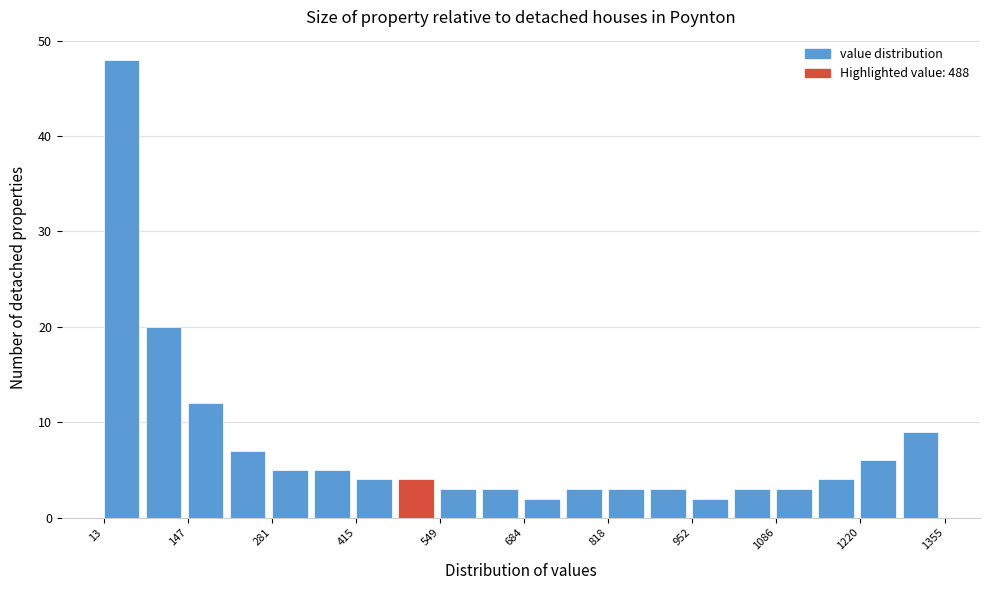

Around what value on the x-axis is the tallest bar? Give the approximate position of its centre, as read against the axis.

40